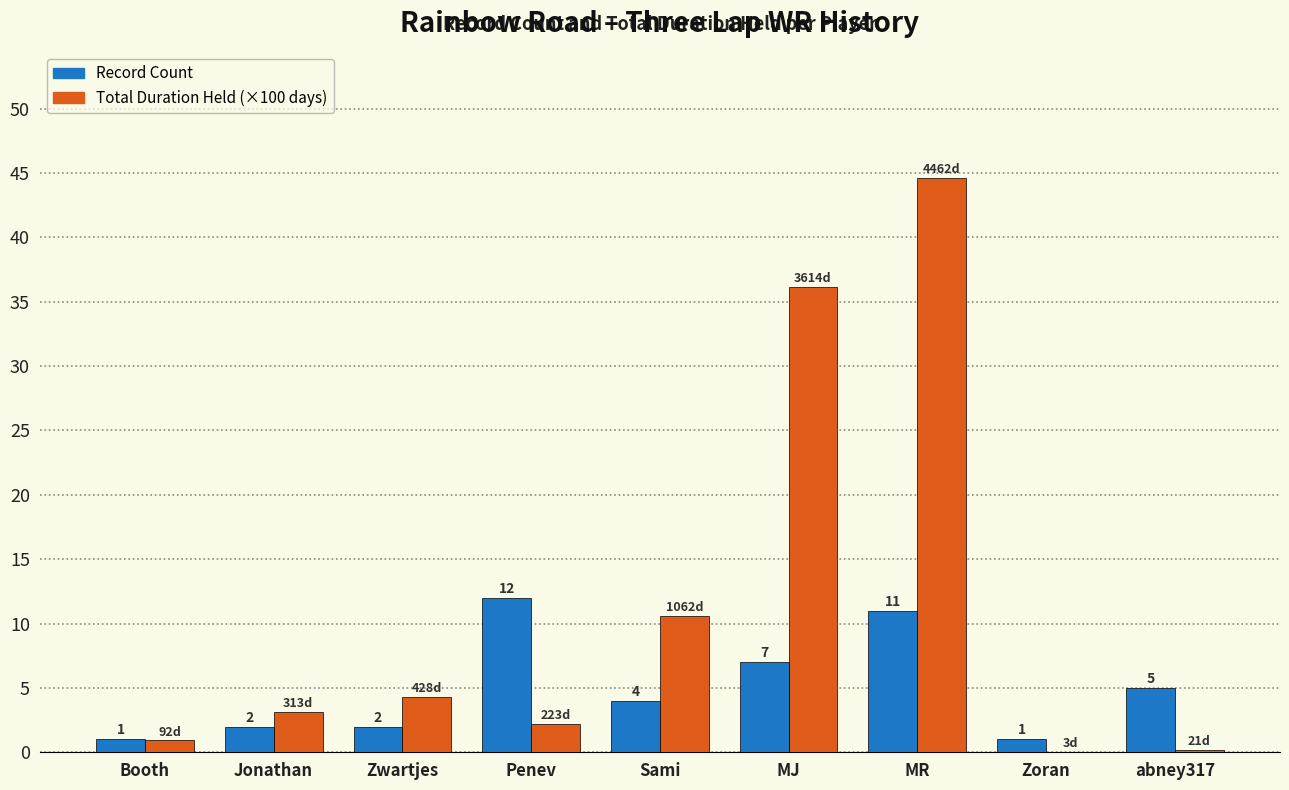

Which series changed the most between Penev and MJ?

Total Duration Held (×100 days)